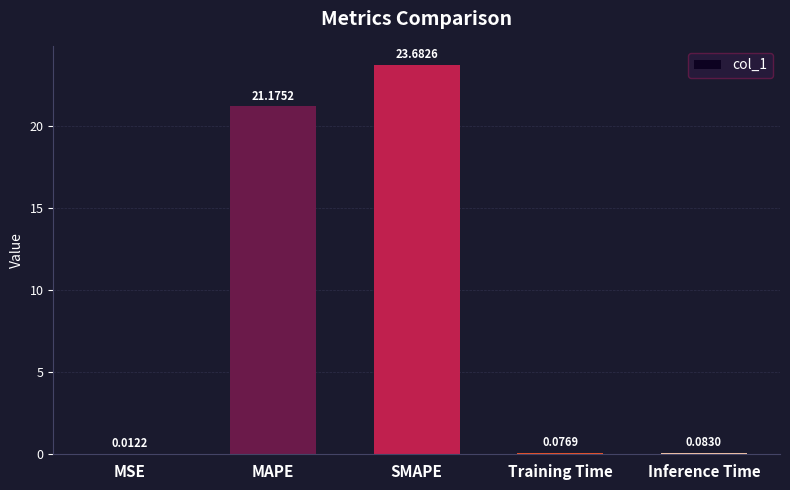

At which category does the chart reach its peak across all series?

SMAPE